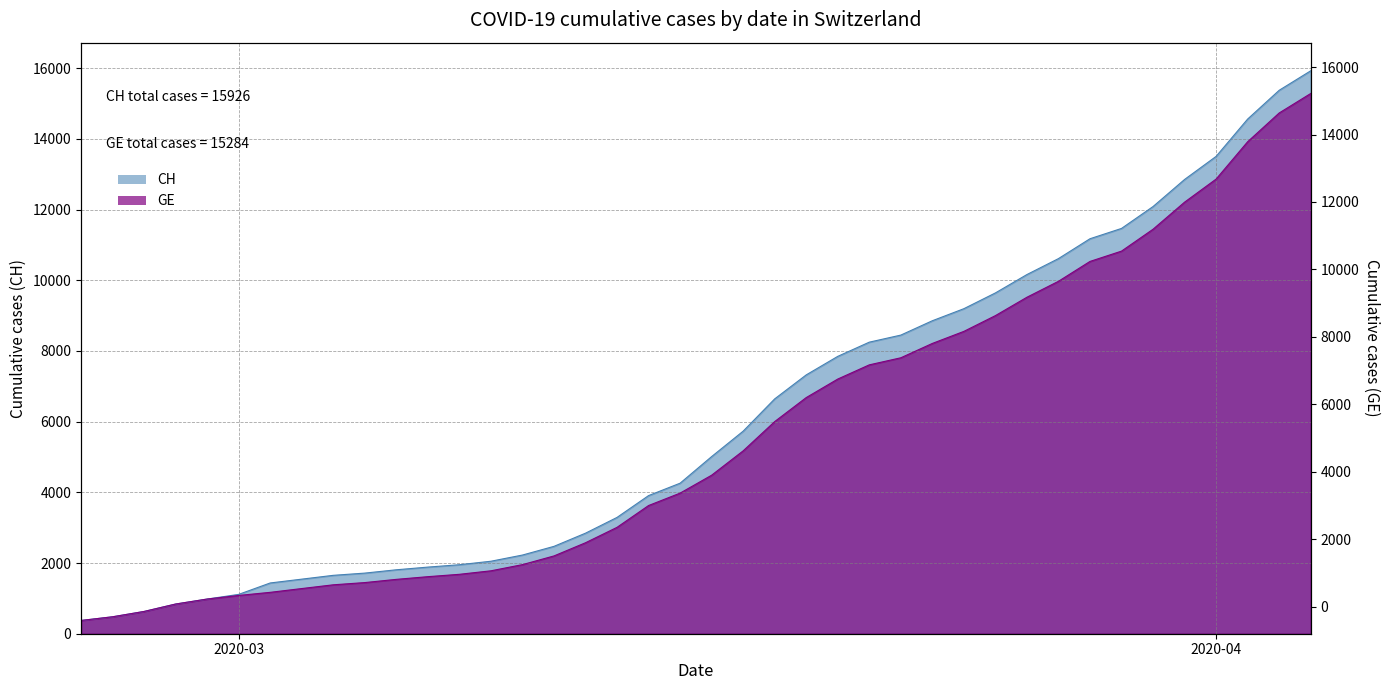

What is the average value of the GE series?

5641